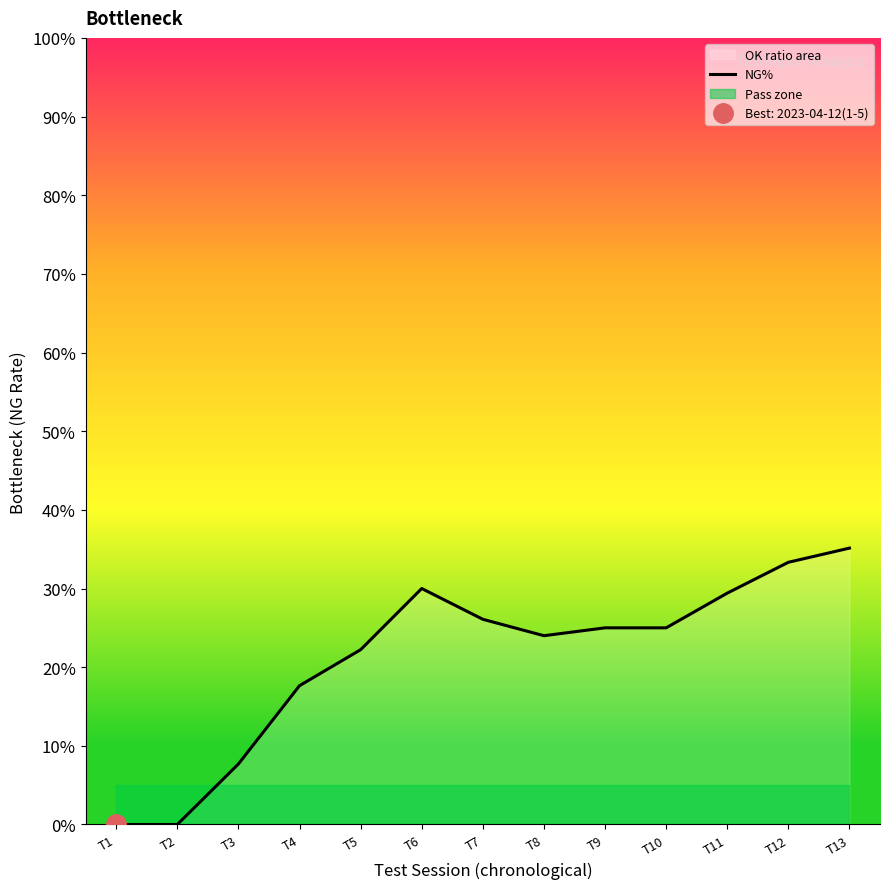

Rank the categories by value from lowest to highest.

T1, T2, T3, T4, T5, T8, T9, T10, T7, T11, T6, T12, T13